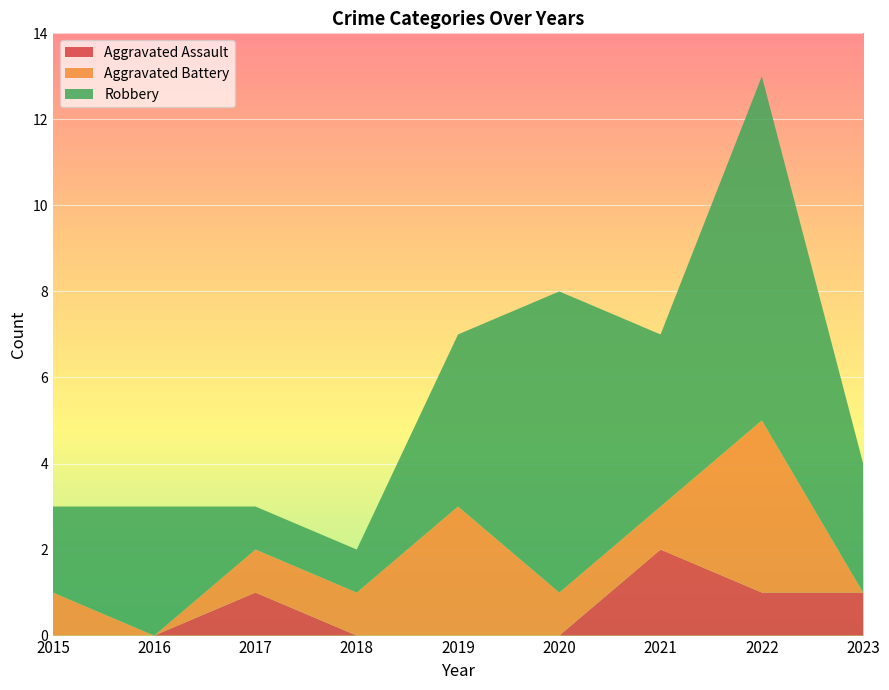

Reading left to right, transcribe all the data shown in this chart.

Aggravated Assault: 0	0	1	0	0	0	2	1	1
Aggravated Battery: 1	0	1	1	3	1	1	4	0
Robbery: 2	3	1	1	4	7	4	8	3